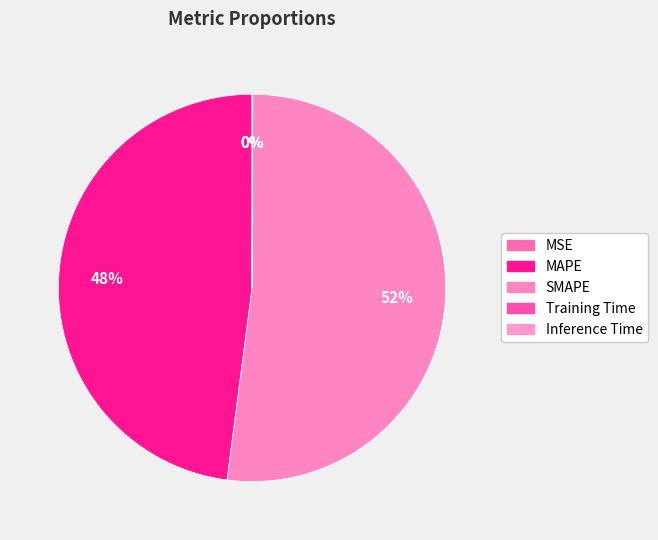

Does any single category account for the majority?

Yes